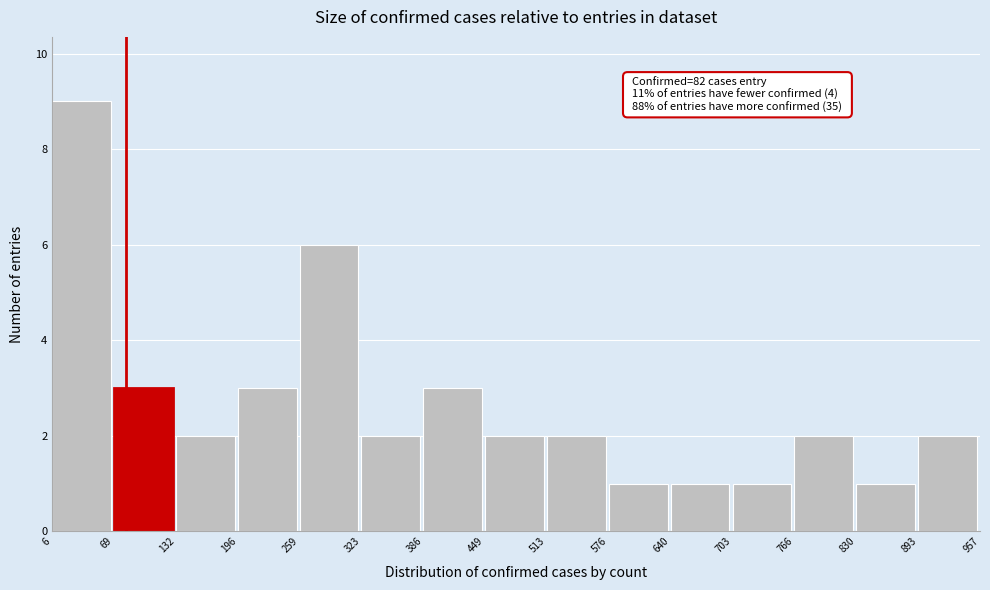

Which range on the x-axis has the tallest bar?

6 to 69